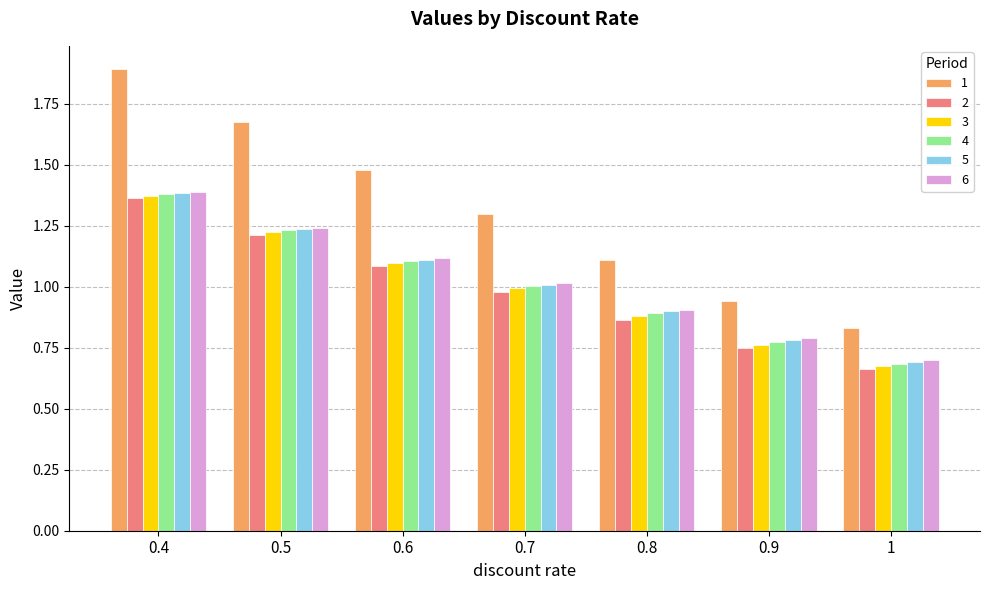

What is the sum of all 2 values?

6.9